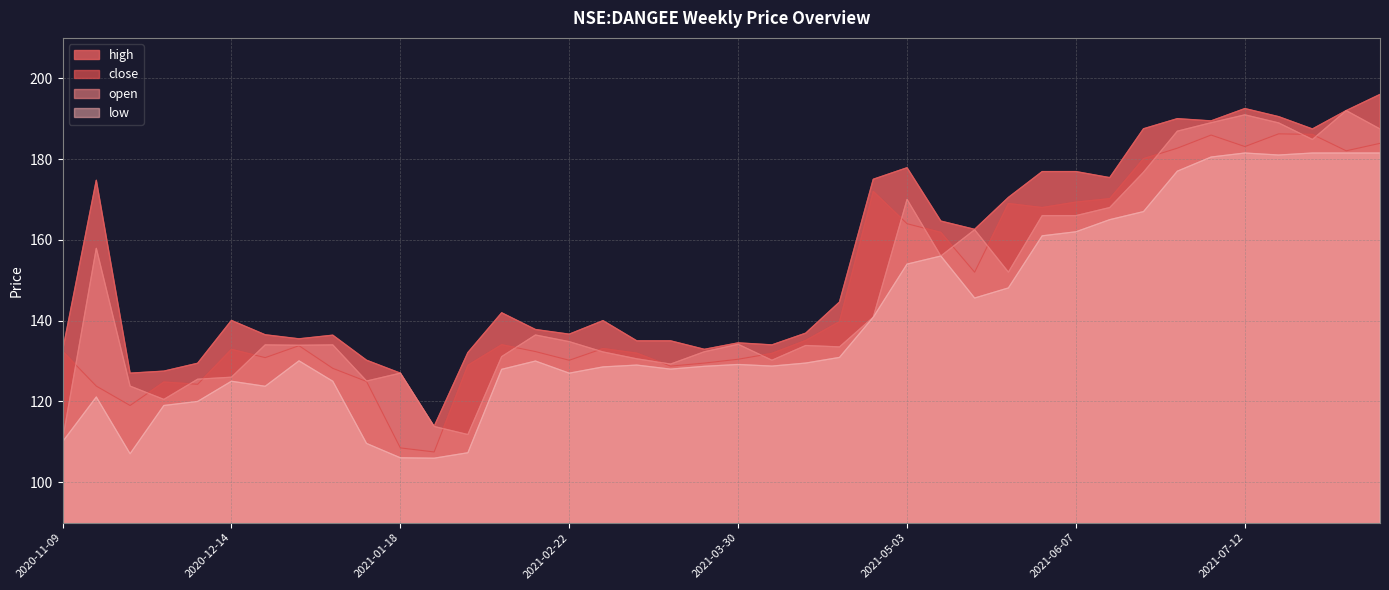

What is the maximum value for open?

192.0